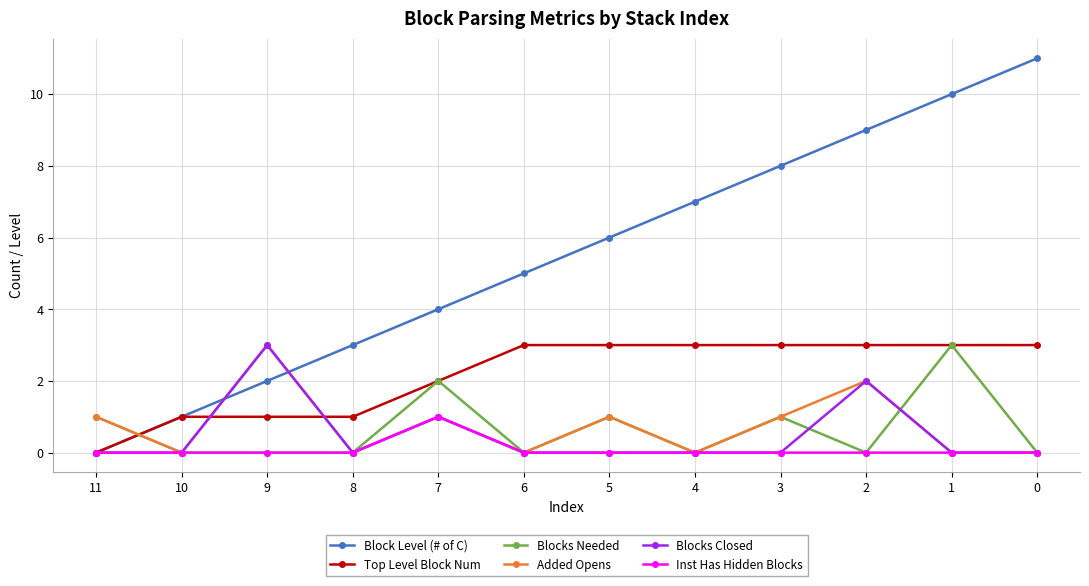

How many lines are shown in the chart?

6